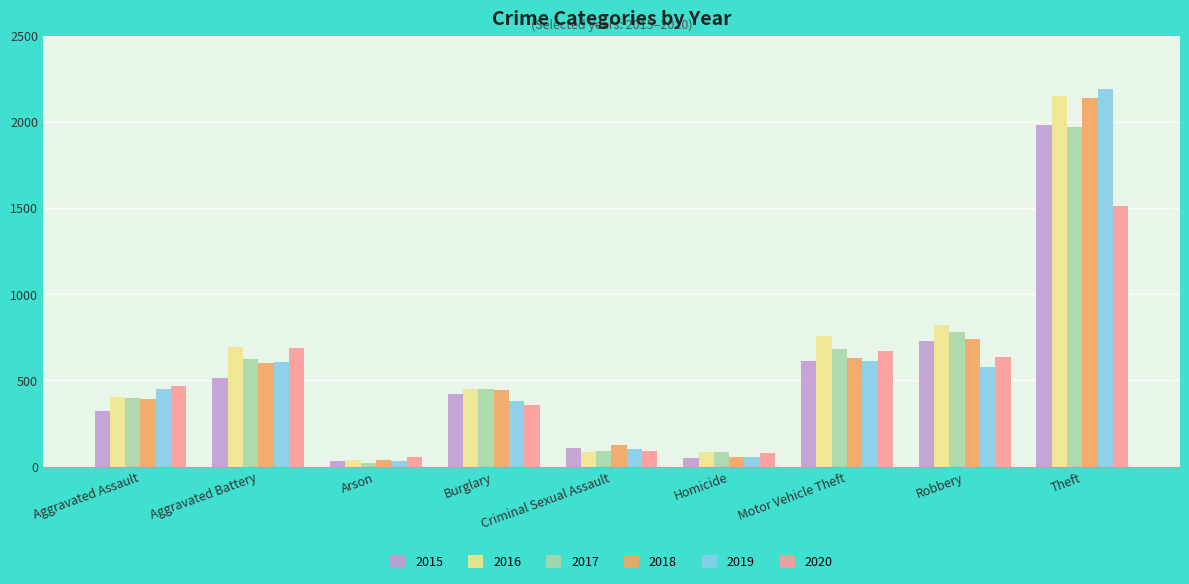

What is the highest value of the 2020 series?

1512